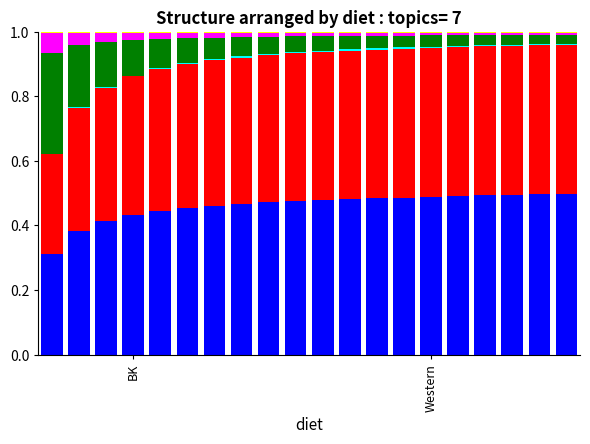

How many data points does each series have?

20